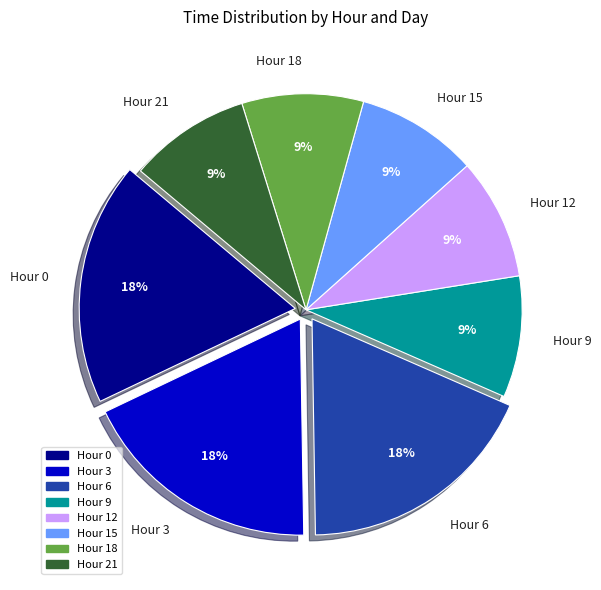

What percentage is the Hour 18 slice, to the nearest percent?

9%